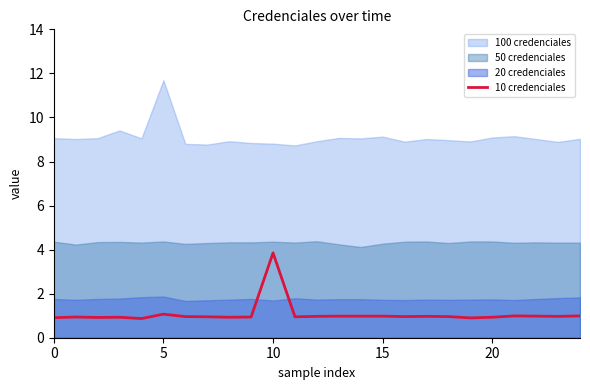

How many points are lower than both their immediate neighbors (excluding endpoints)?

7